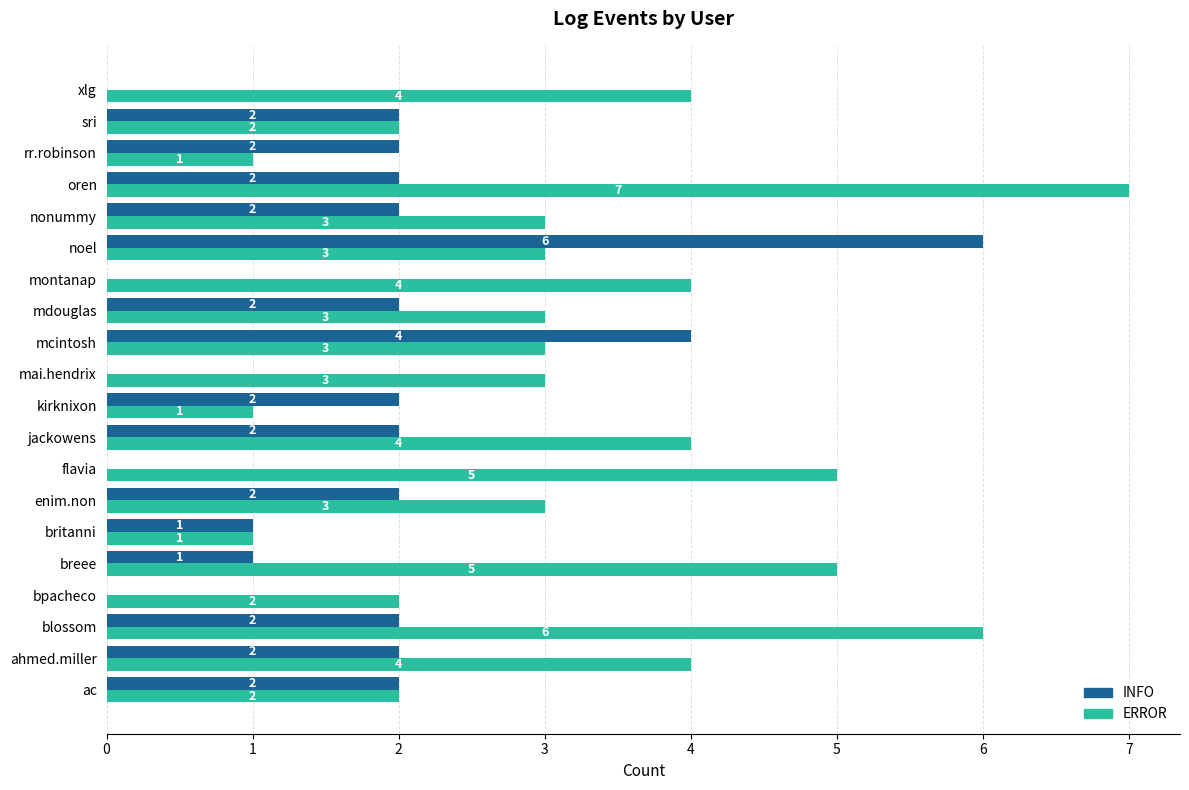

Is it true that ERROR equals 3 at mdouglas?

True